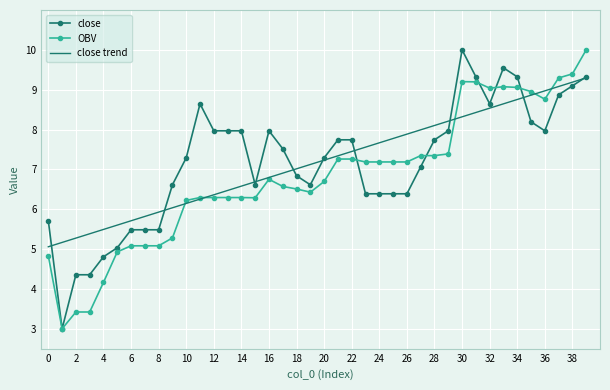

What is the greatest value displayed?

10.0